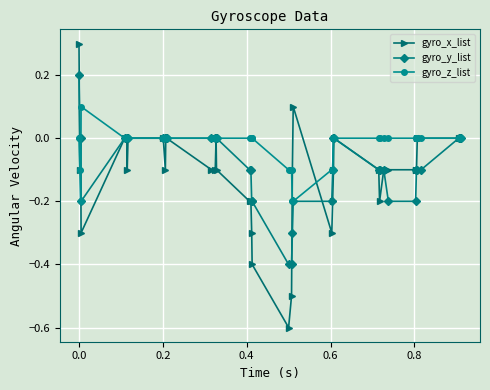

Which series has the largest range (max minus min)?

gyro_x_list